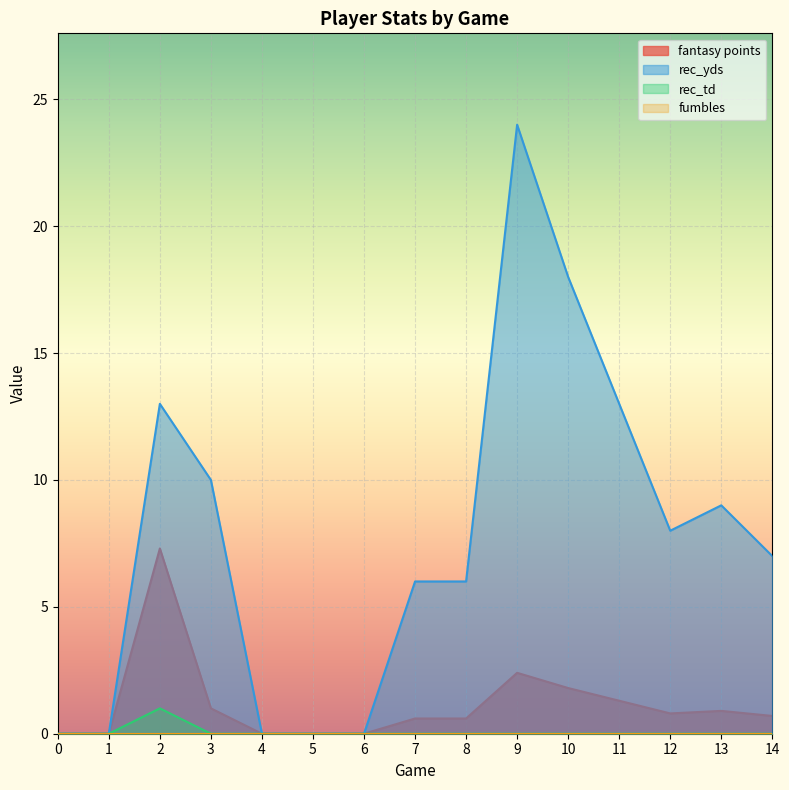

At how many categories does at least one series exceed 7?

7